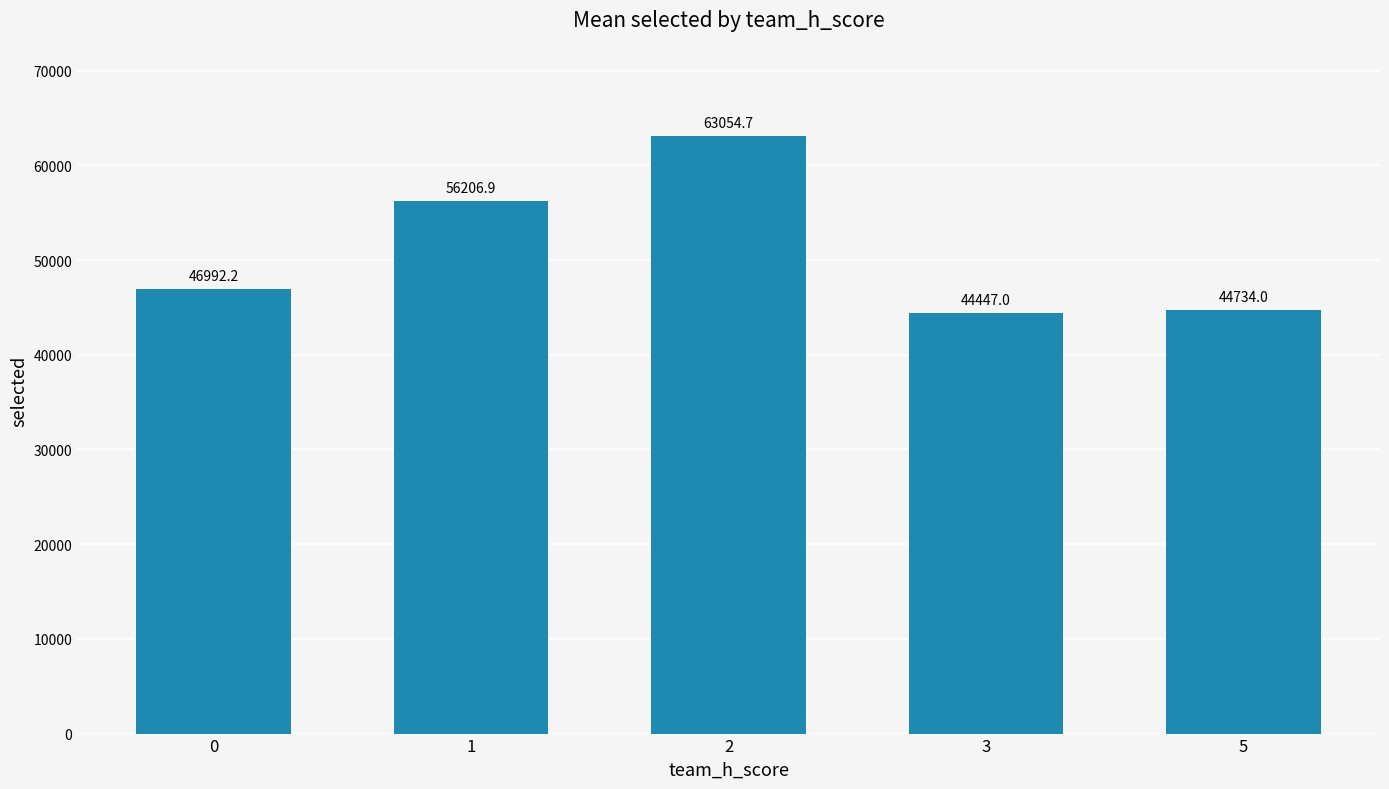

Reading left to right, what are all the values shown in this chart?

46992.2	56206.9	63054.7	44447.0	44734.0